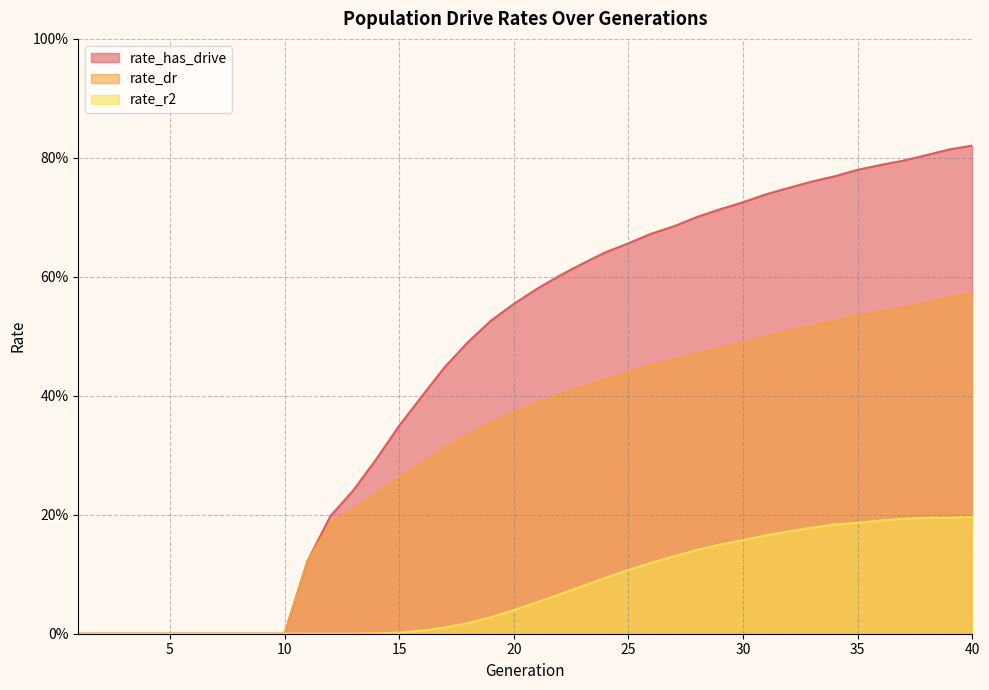

What is the value of the rate_has_drive point at the 37th from the left?

0.8